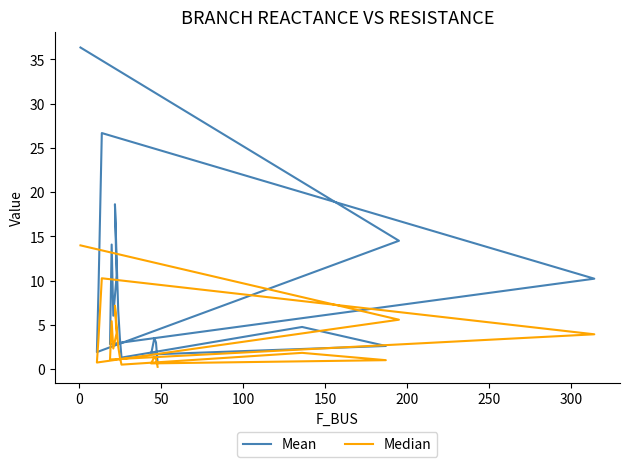

True or false: Median and Mean cross at least once.

False